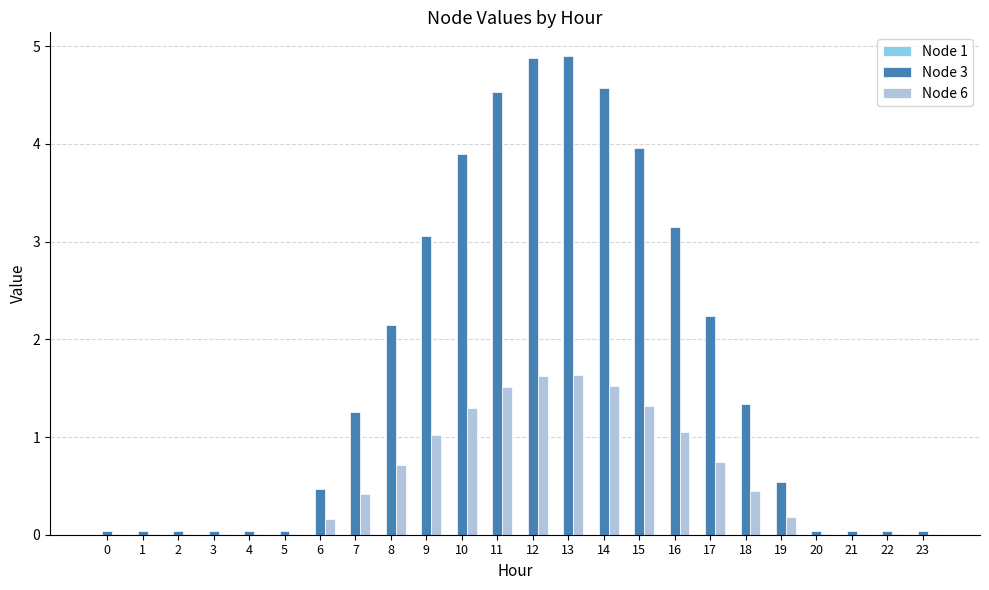

What is the maximum value shown in the chart?

4.9